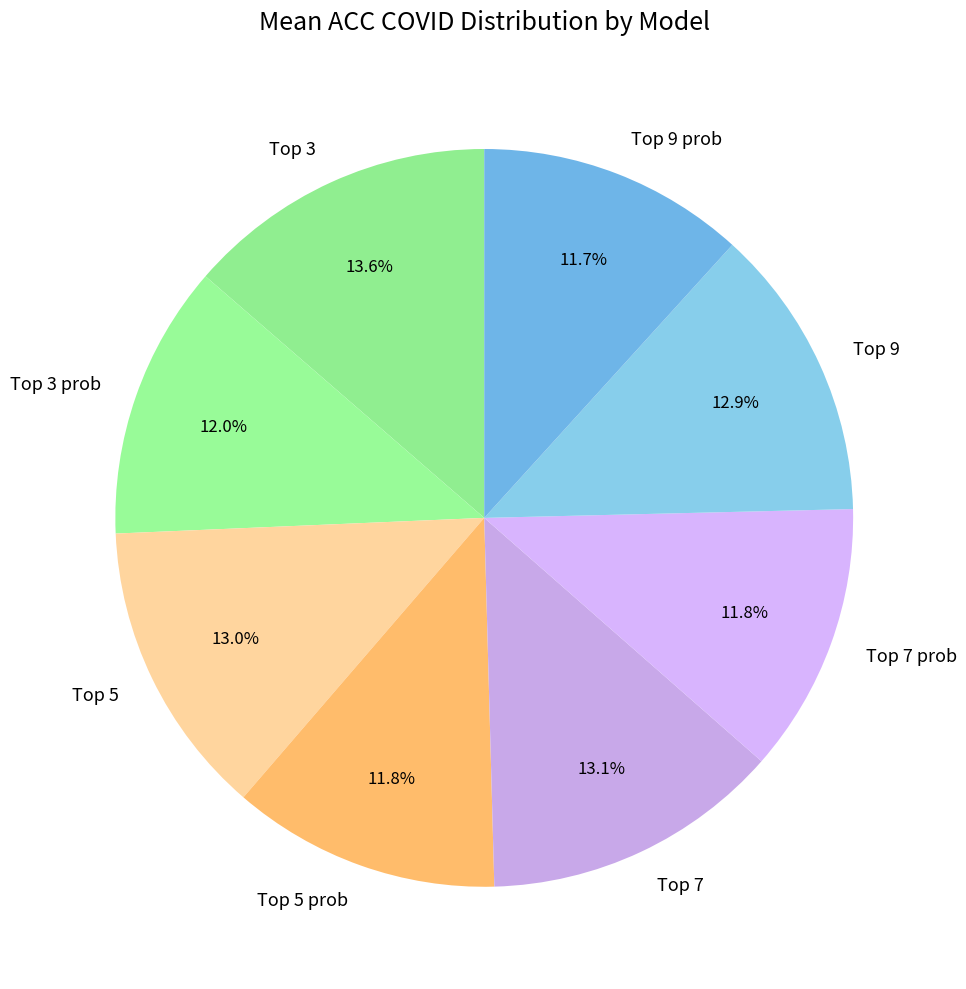

What is the largest slice in the pie chart?

Top 3